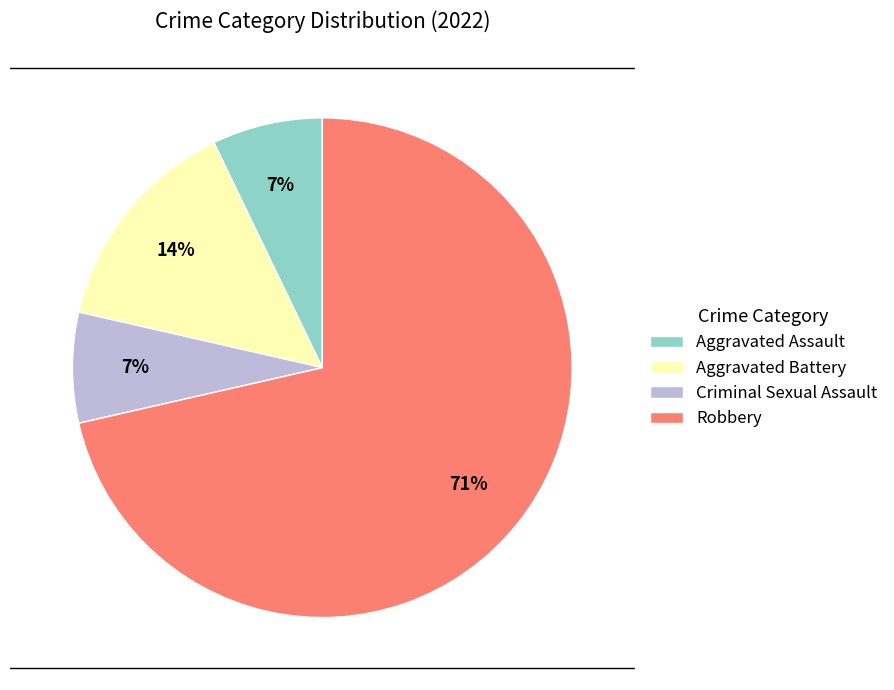

Is it true that Aggravated Assault is 7% of the pie?

True